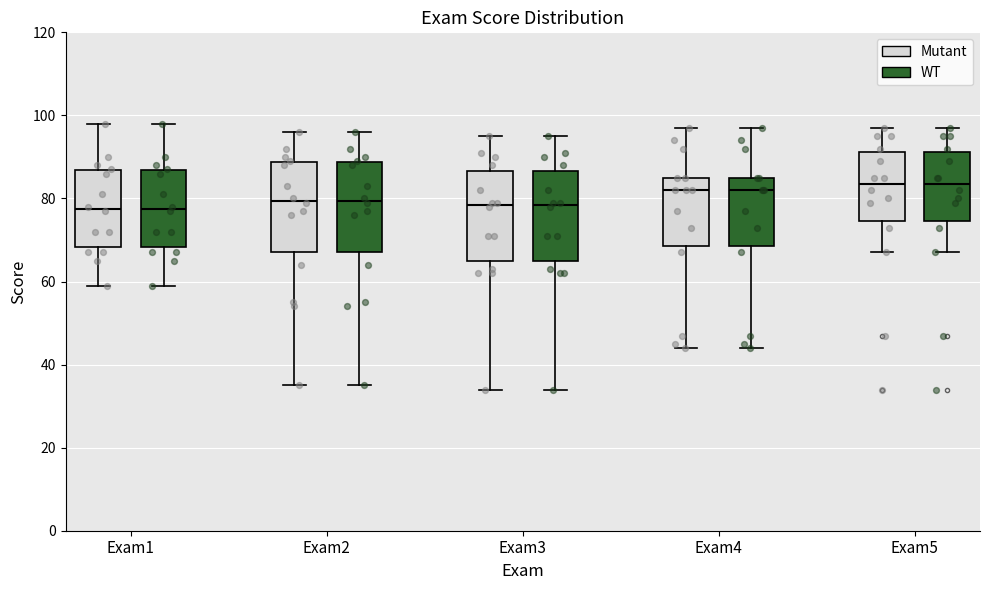

Where does the upper whisker of the box for Exam2 (WT) end on the y-axis? The values are not printed on the chart, so give them approximately, as read against the axis.

96